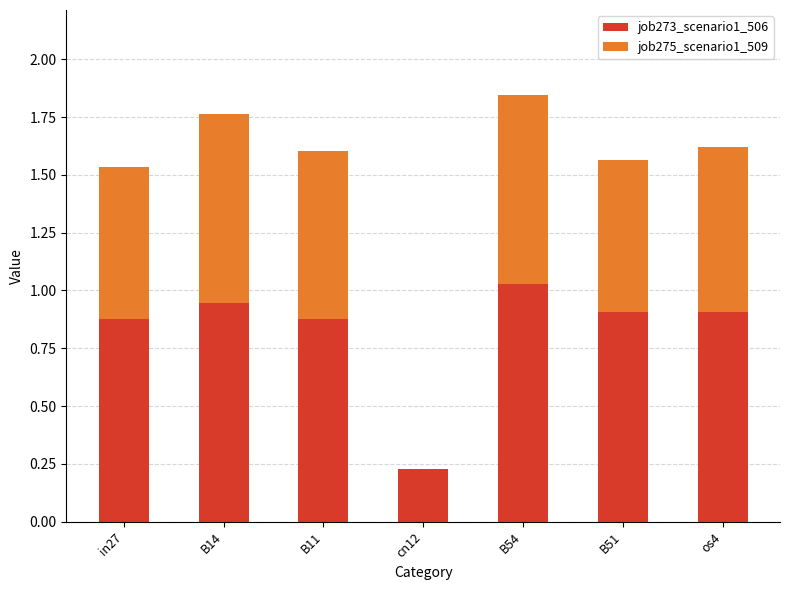

What are all the series names shown in the legend?

job273_scenario1_506, job275_scenario1_509